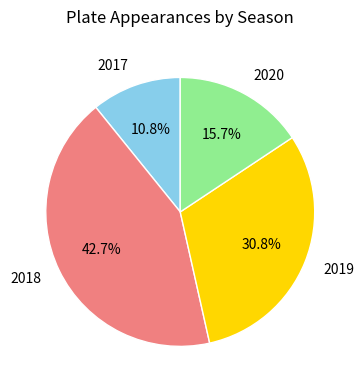

What is the total percentage of 2019 and 2017?

41.6%